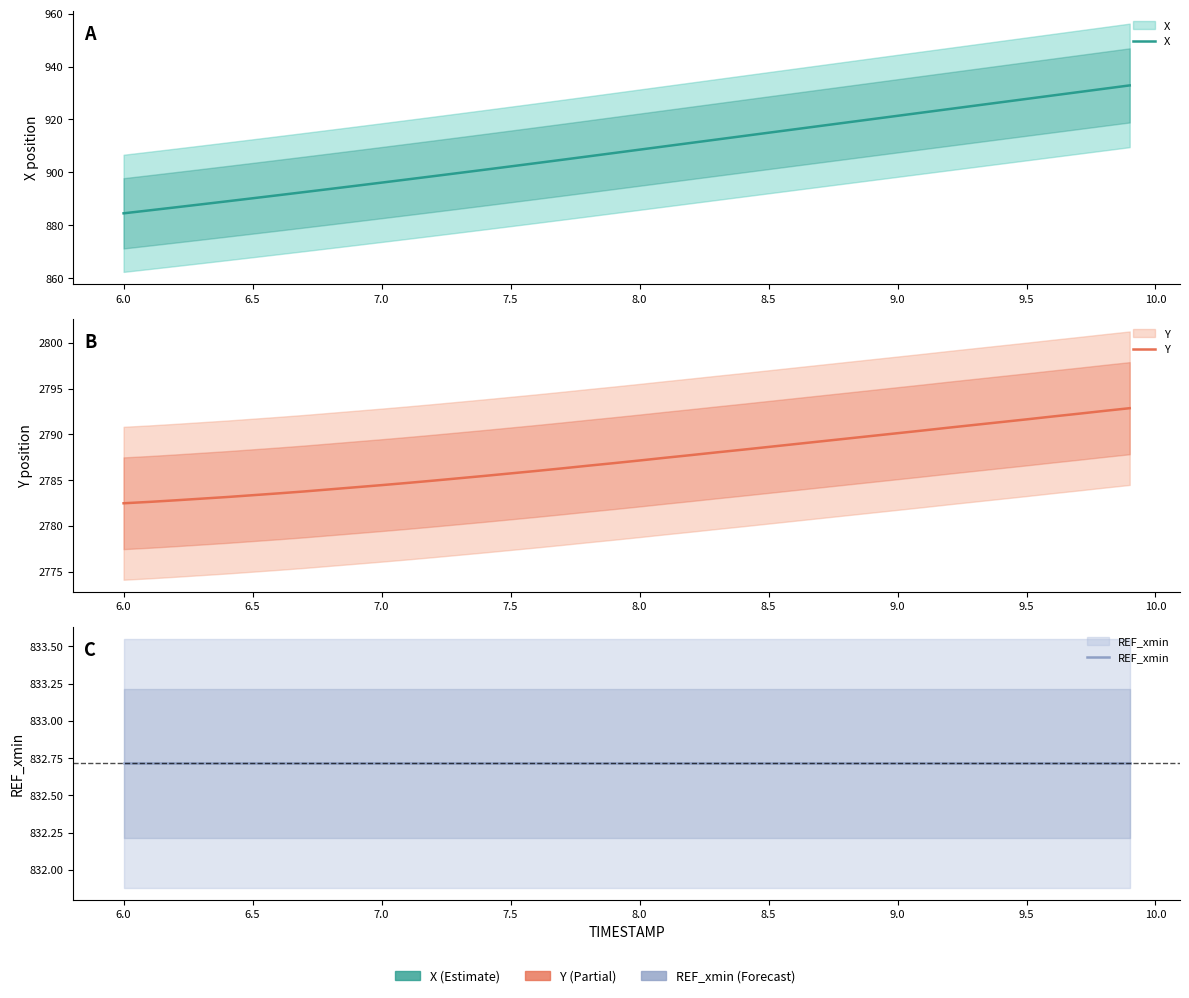

Is the value of REF_xmin at 14 greater than the value of X at 20?

No